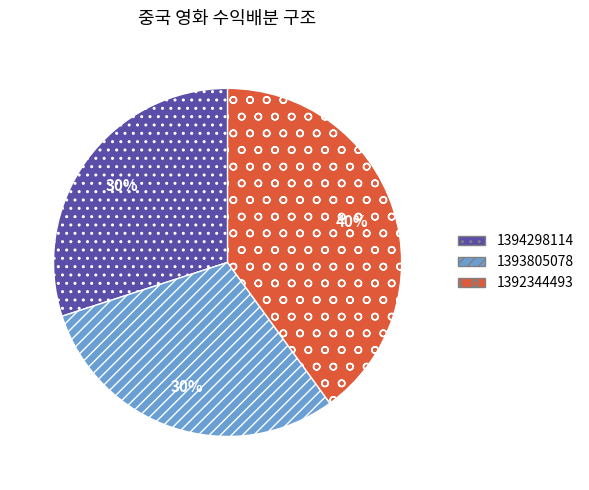

To the nearest percent, what percentage of the pie is 1393805078?

30%